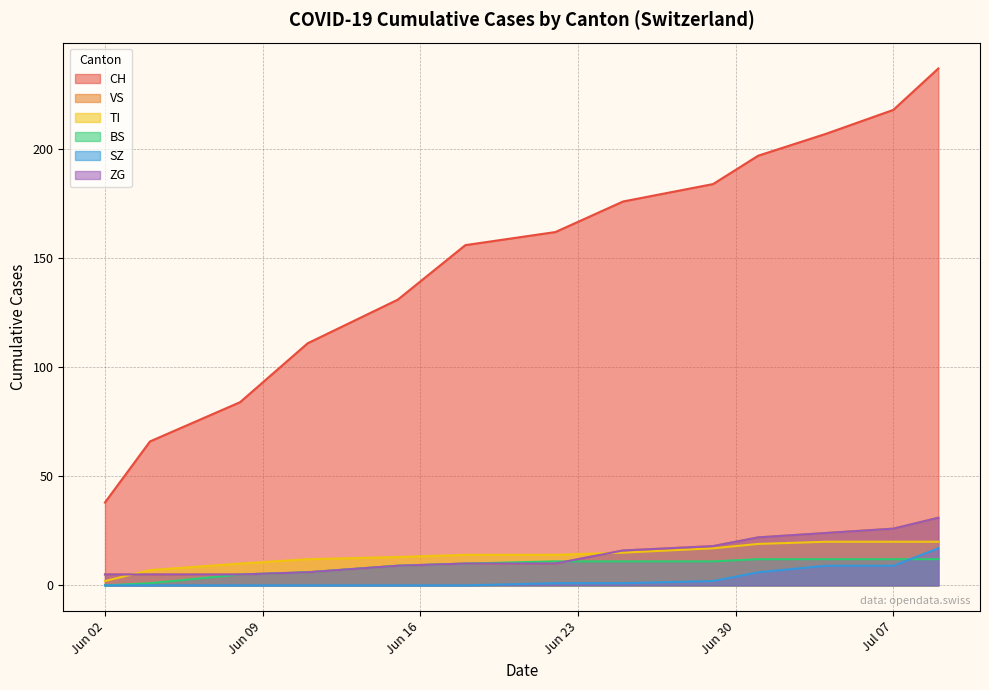

What is the average value of the TI series?

14